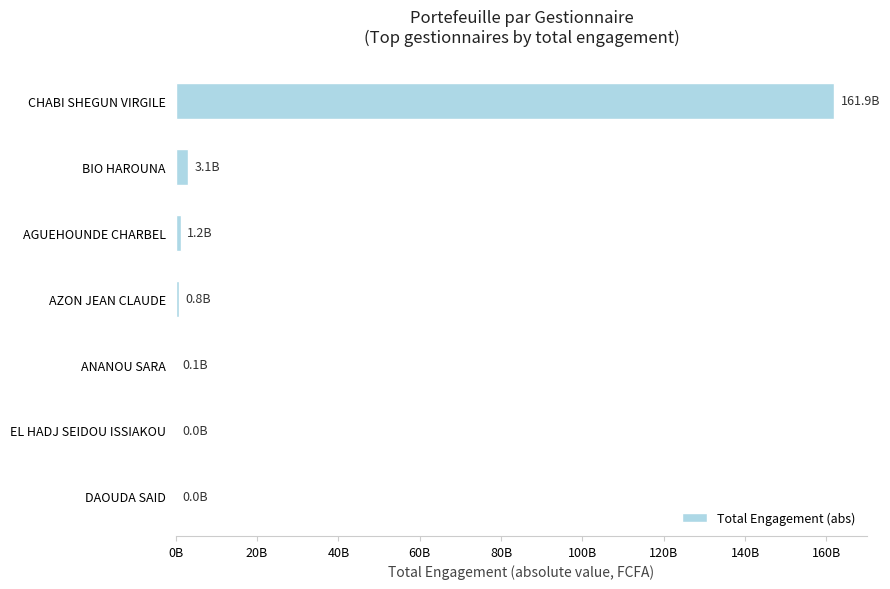

Are the bars horizontal?

Yes